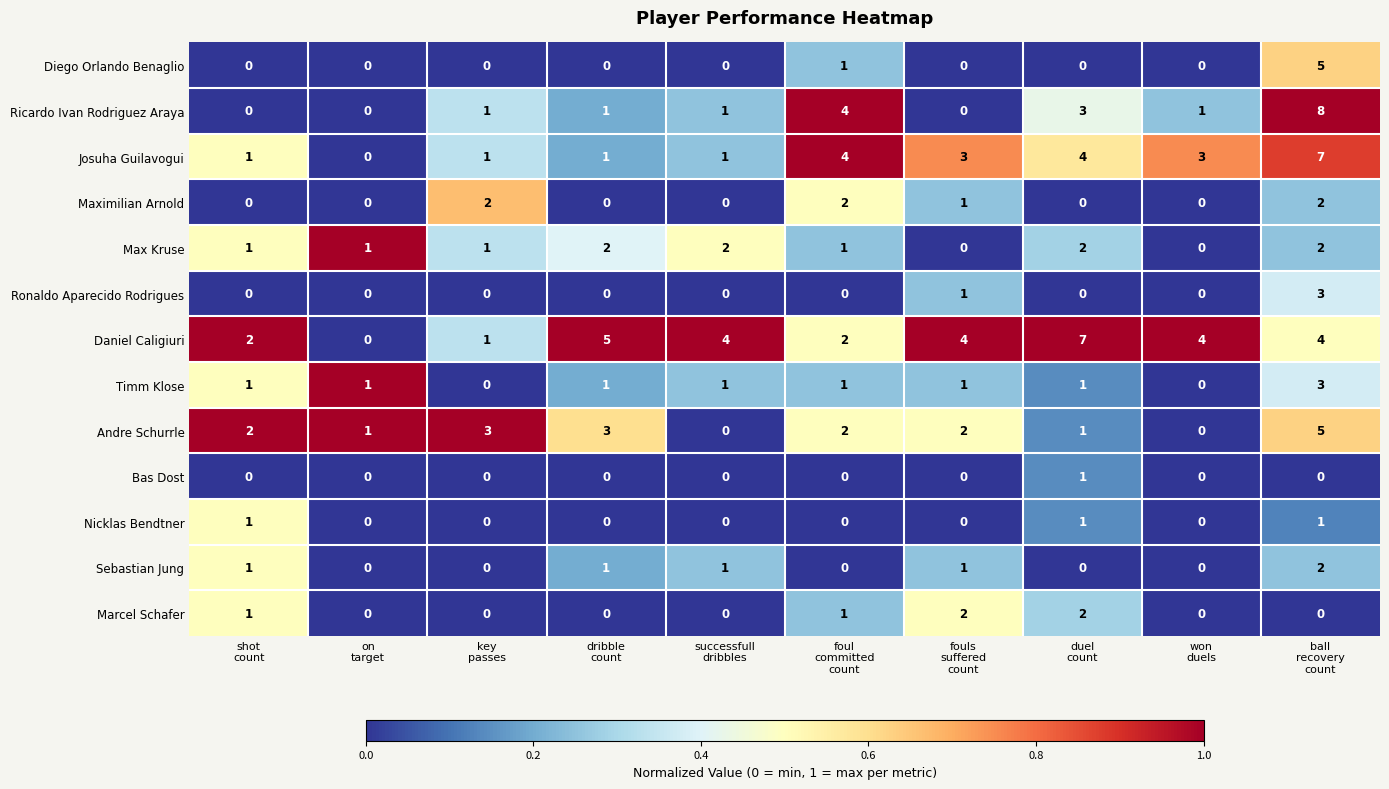

How many Diego Orlando Benaglio values are between 0 and 1?

9